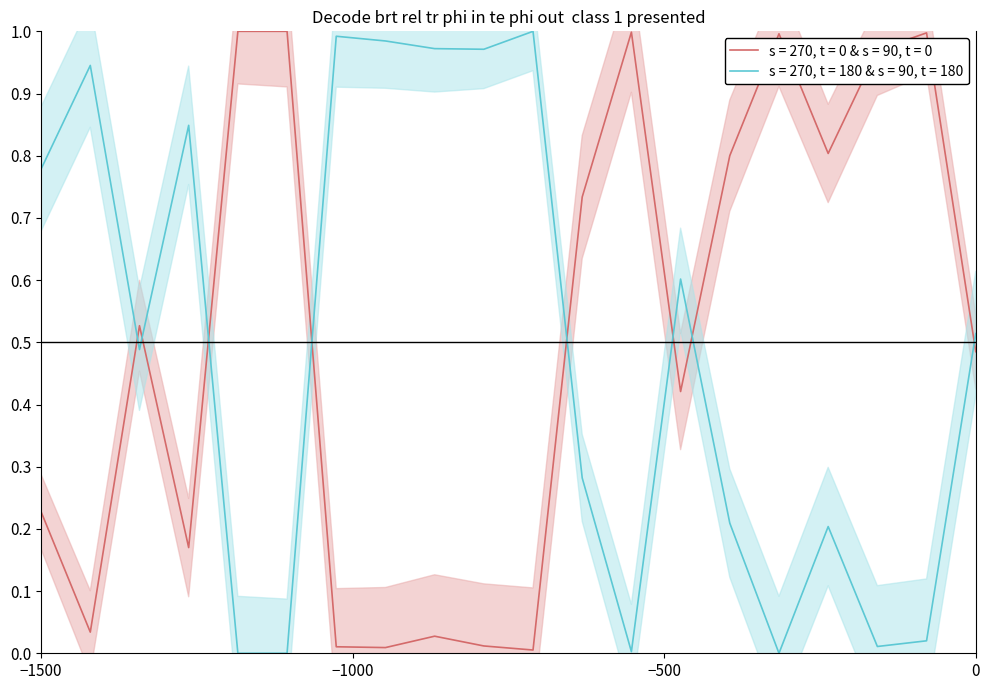

Is this an area chart (filled region under the line)?

No